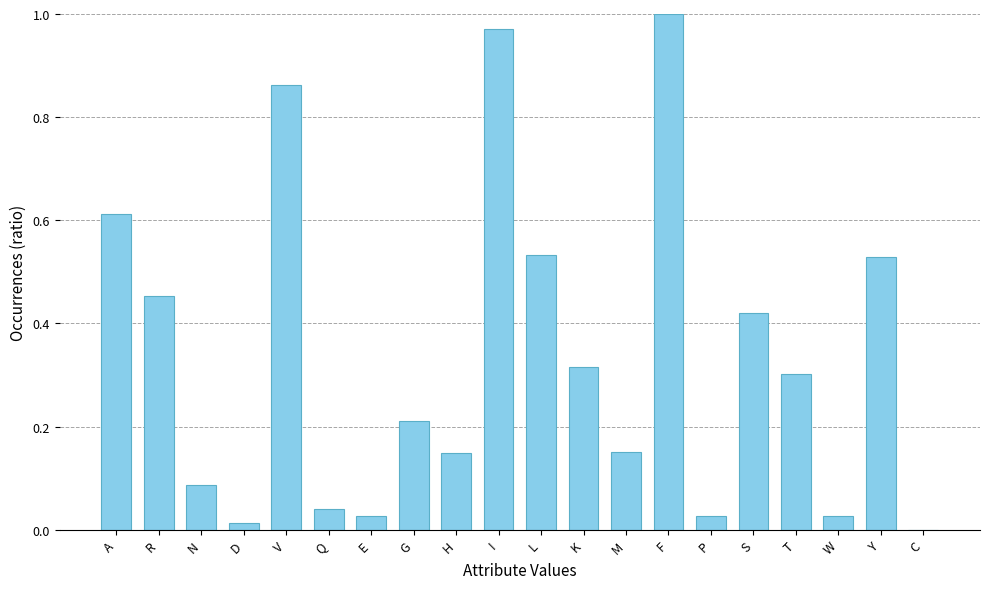

True or false: the data shows 0.0 at P.

True